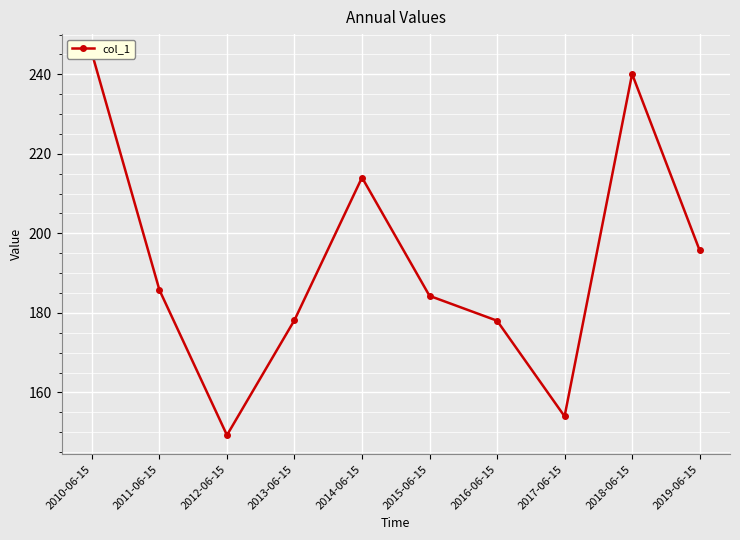

Reading left to right, extract all data points from this chart.

2010-06-15=245.3	2011-06-15=185.8	2012-06-15=149.3	2013-06-15=178.2	2014-06-15=214.0	2015-06-15=184.3	2016-06-15=178.0	2017-06-15=154.0	2018-06-15=240.1	2019-06-15=195.8